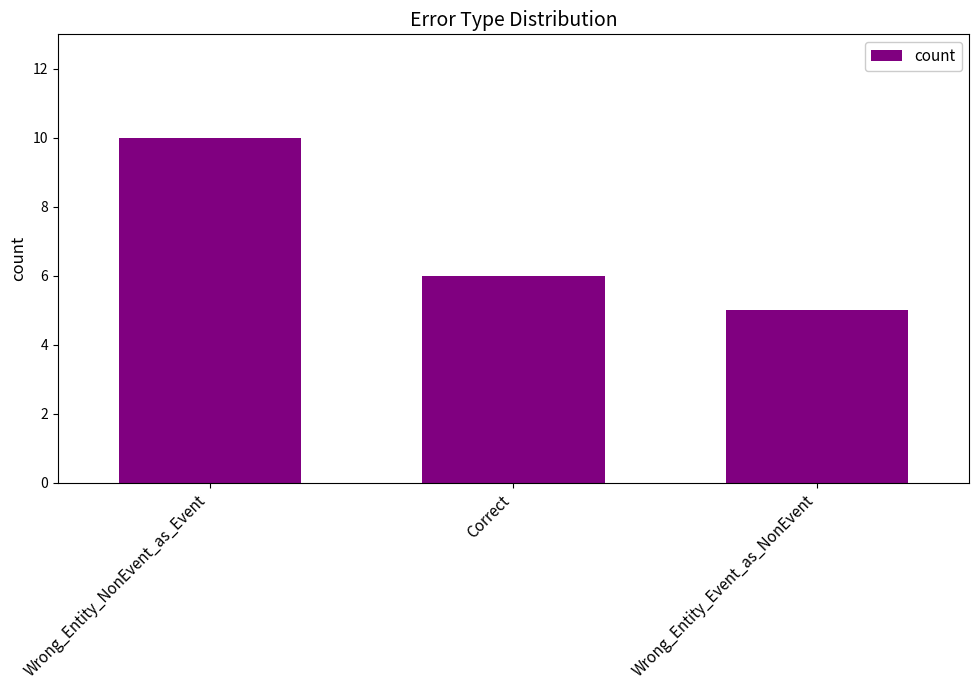

What is the minimum value shown in the chart?

5